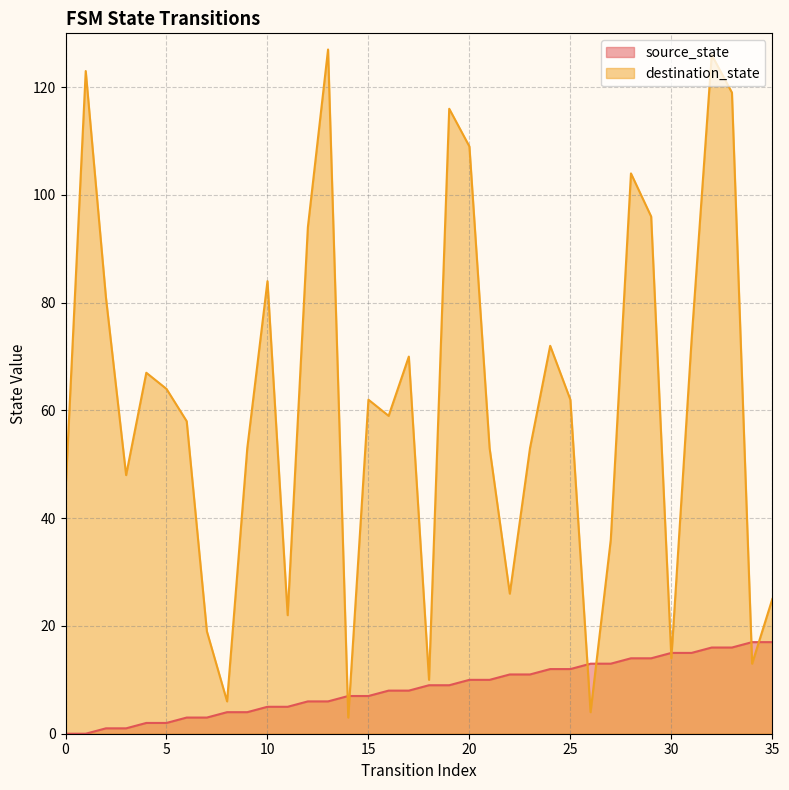

Reading left to right, extract all data points from this chart.

source_state: 0	0	1	1	2	2	3	3	4	4	5	5	6	6	7	7	8	8	9	9	10	10	11	11	12	12	13	13	14	14	15	15	16	16	17	17
destination_state: 45	123	81	48	67	64	58	19	6	53	84	22	94	127	3	62	59	70	10	116	109	53	26	53	72	62	4	36	104	96	14	73	126	119	13	25